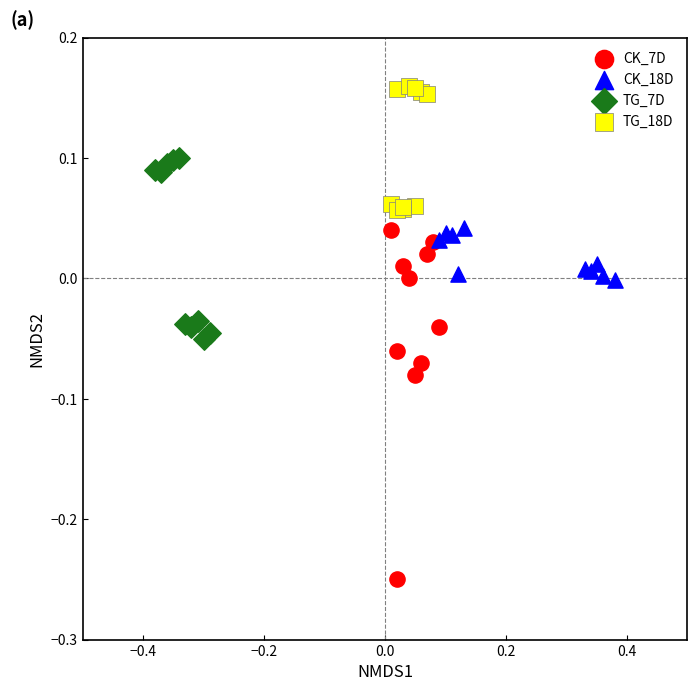

Which series reaches the minimum Y coordinate?

CK_7D